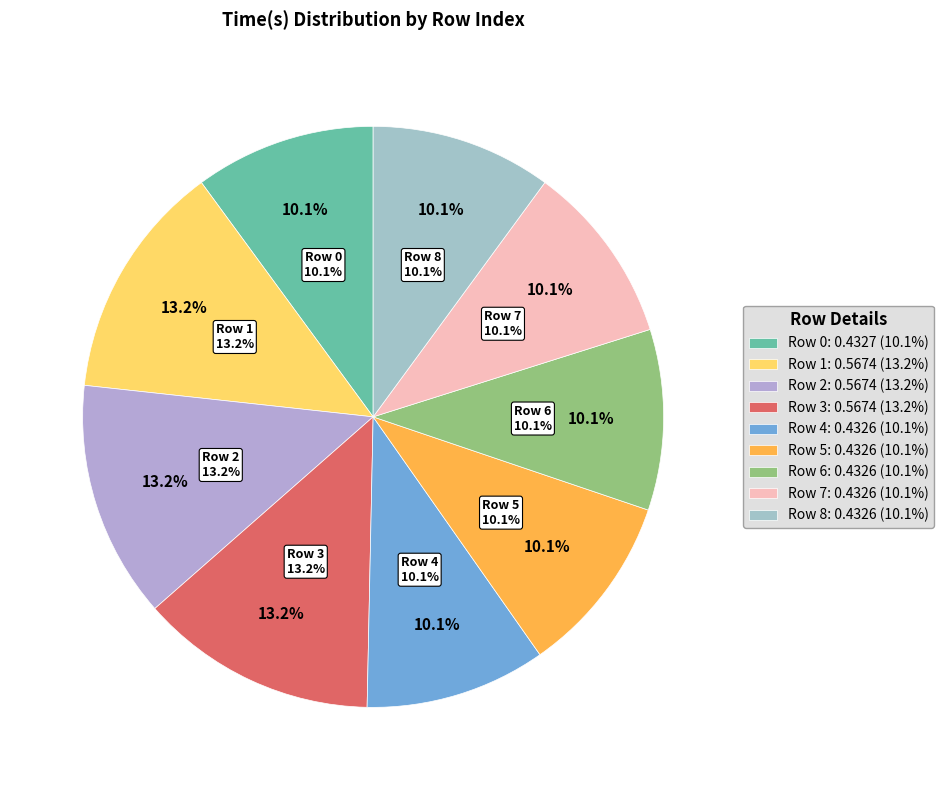

Does any single category account for the majority?

No